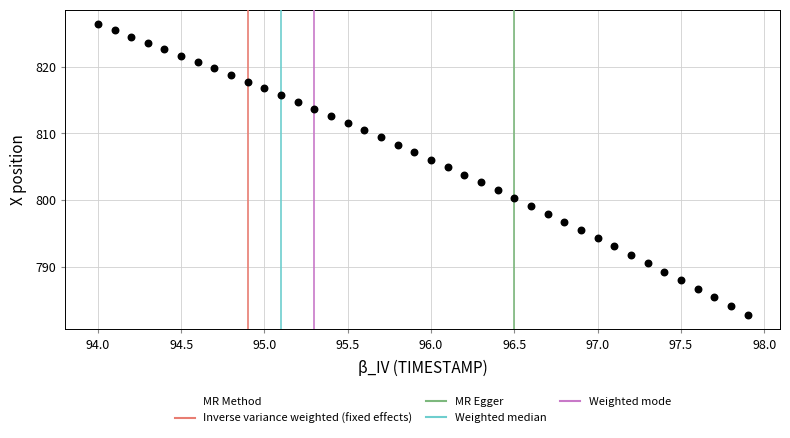

What is the range of X values (max minus min)?

3.9